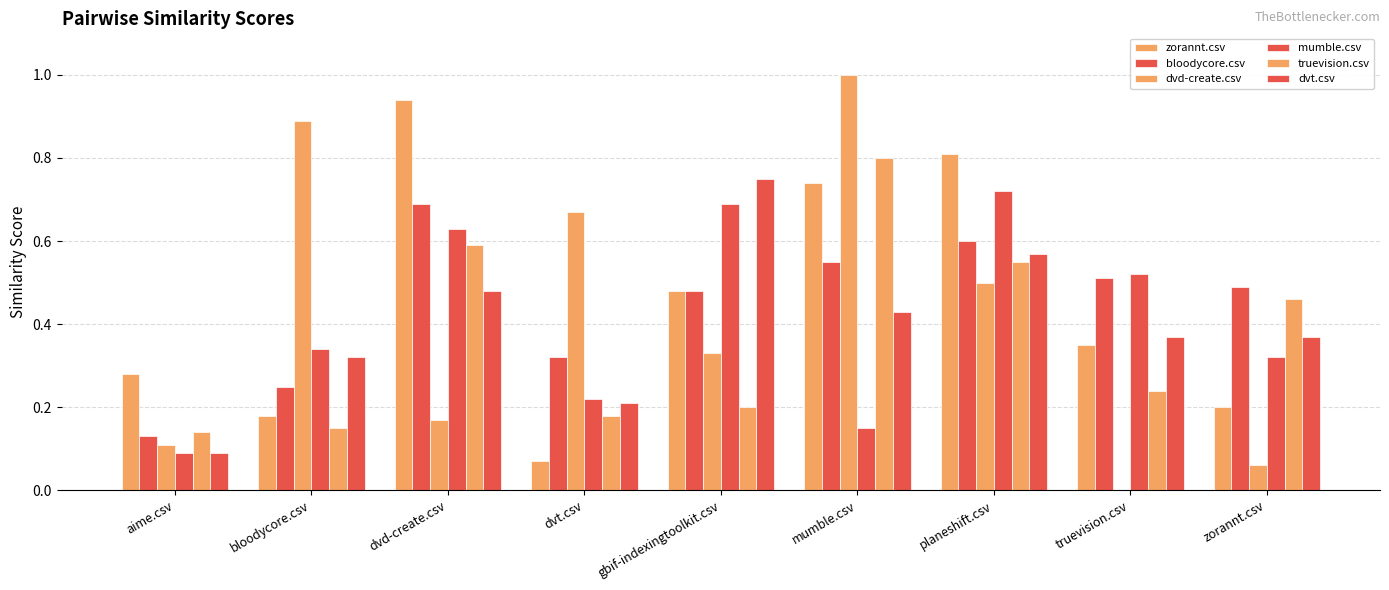

What is the lowest value of the truevision.csv series?

0.1